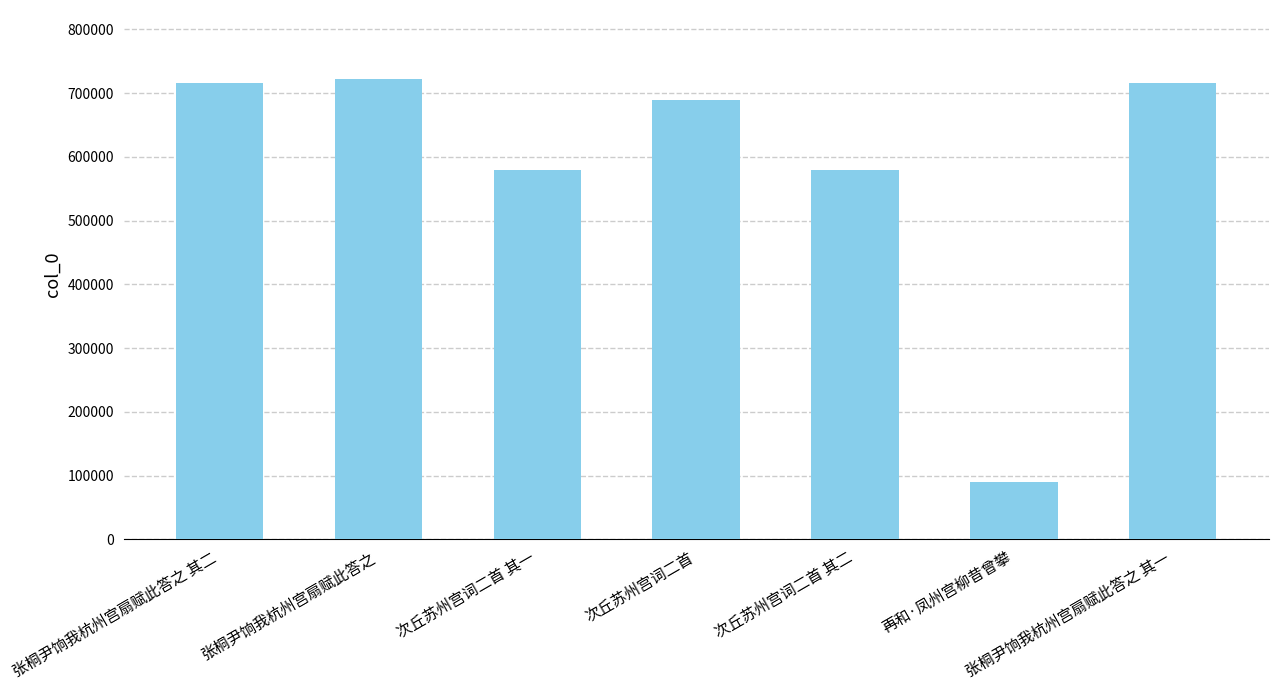

What is the difference between the maximum and second lowest values?

141855